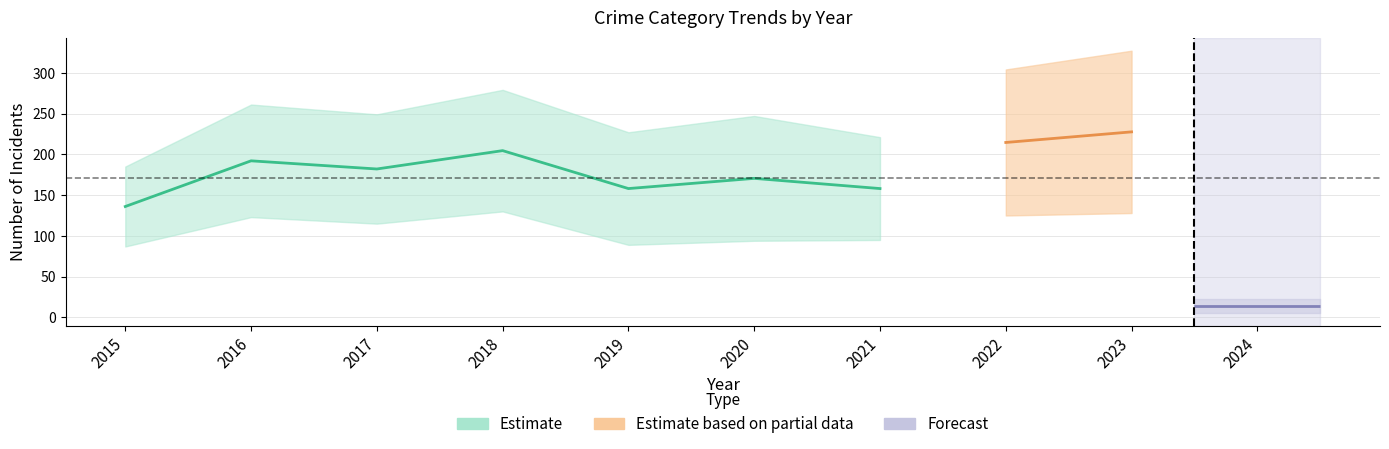

The Robbery series shows 66 at 2017. True or false?

False